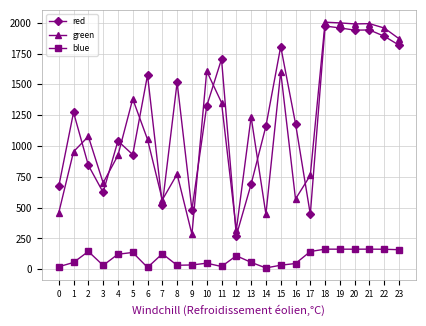

What is the difference between the maximum and minimum values in the blue series?

152.5